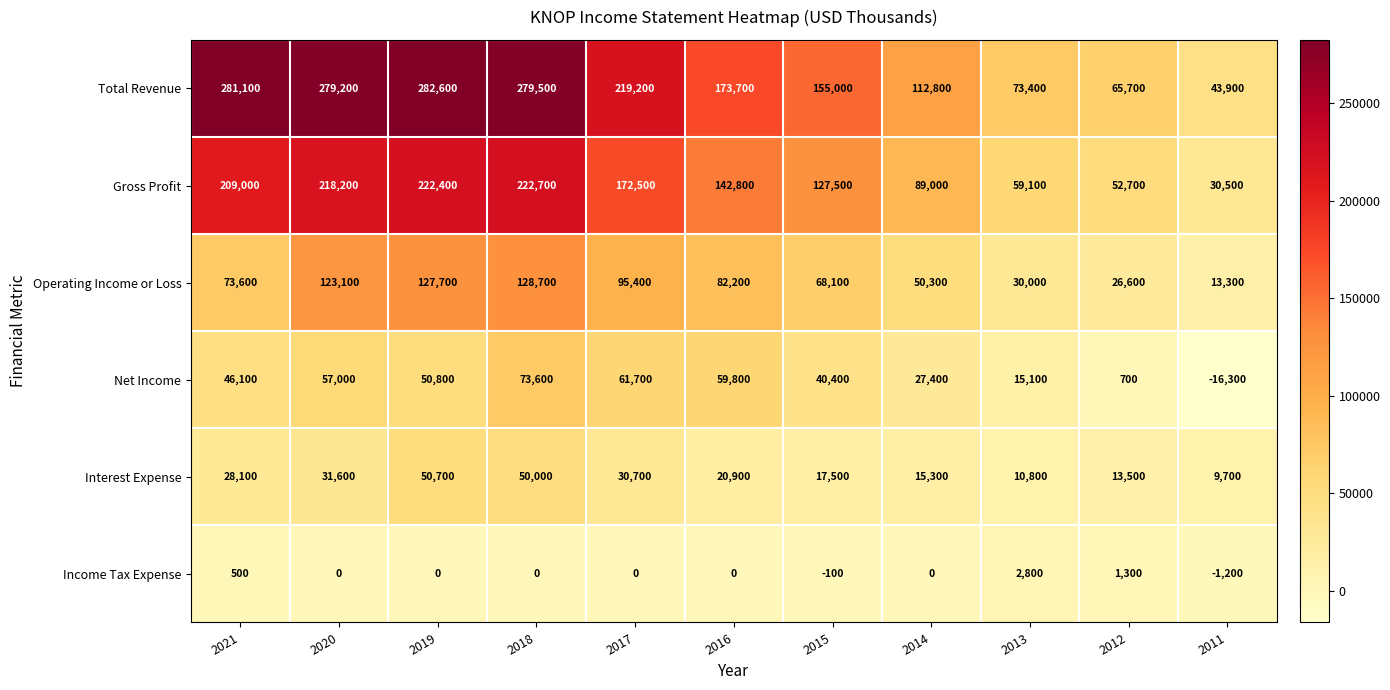

What is the approximate value of Total Revenue at 2018, to the nearest 50?

279500